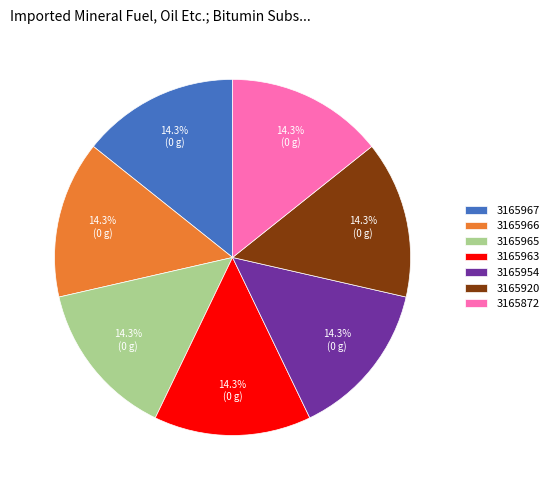

True or false: 3165872 accounts for 14% of the total.

True